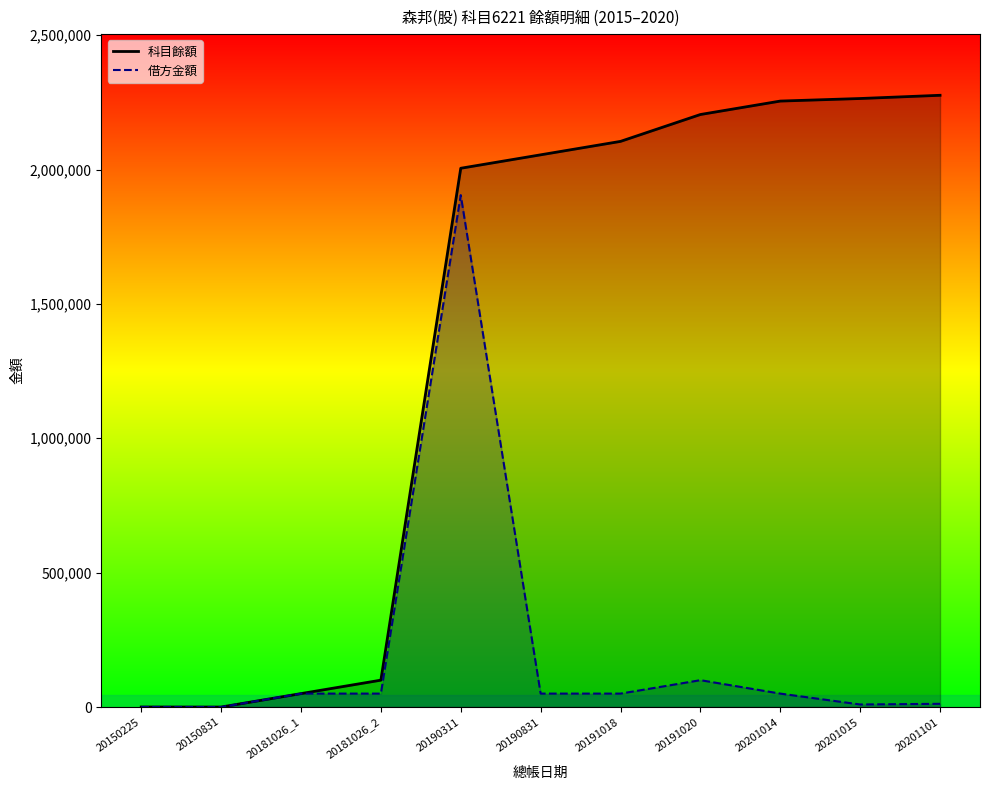

Where is 科目餘額 nearest to the value 1138143?

20190311